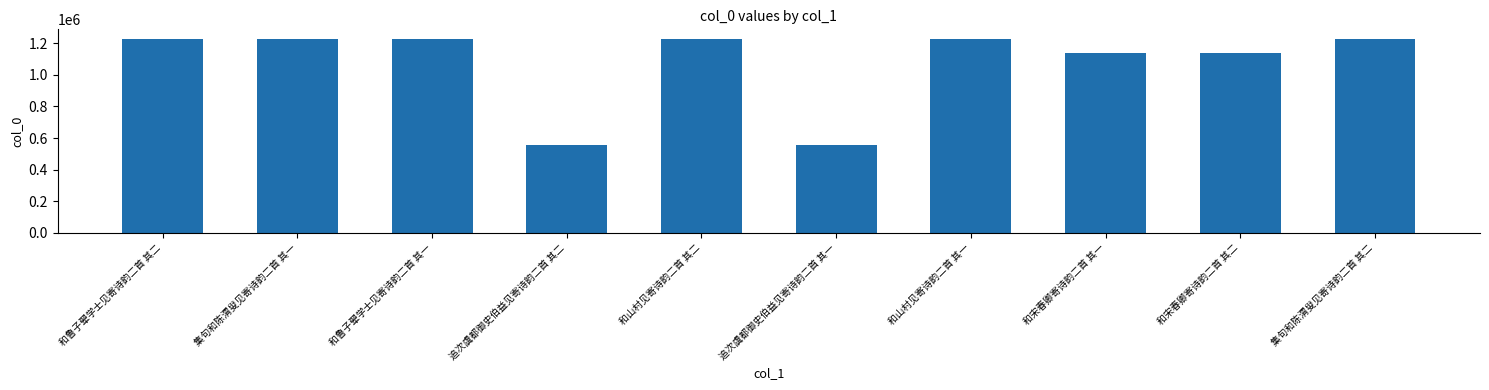

What is the ratio of the value at 和山村见寄诗韵二首 其一 to the value at 和鲁子翚学士见寄诗韵二首 其二?

1.0